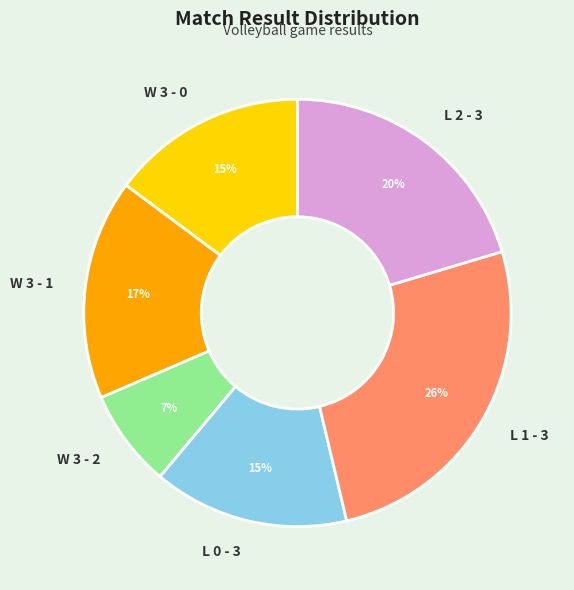

Approximately how many times larger is the value at L 0 - 3 compared to W 3 - 0?

1.0